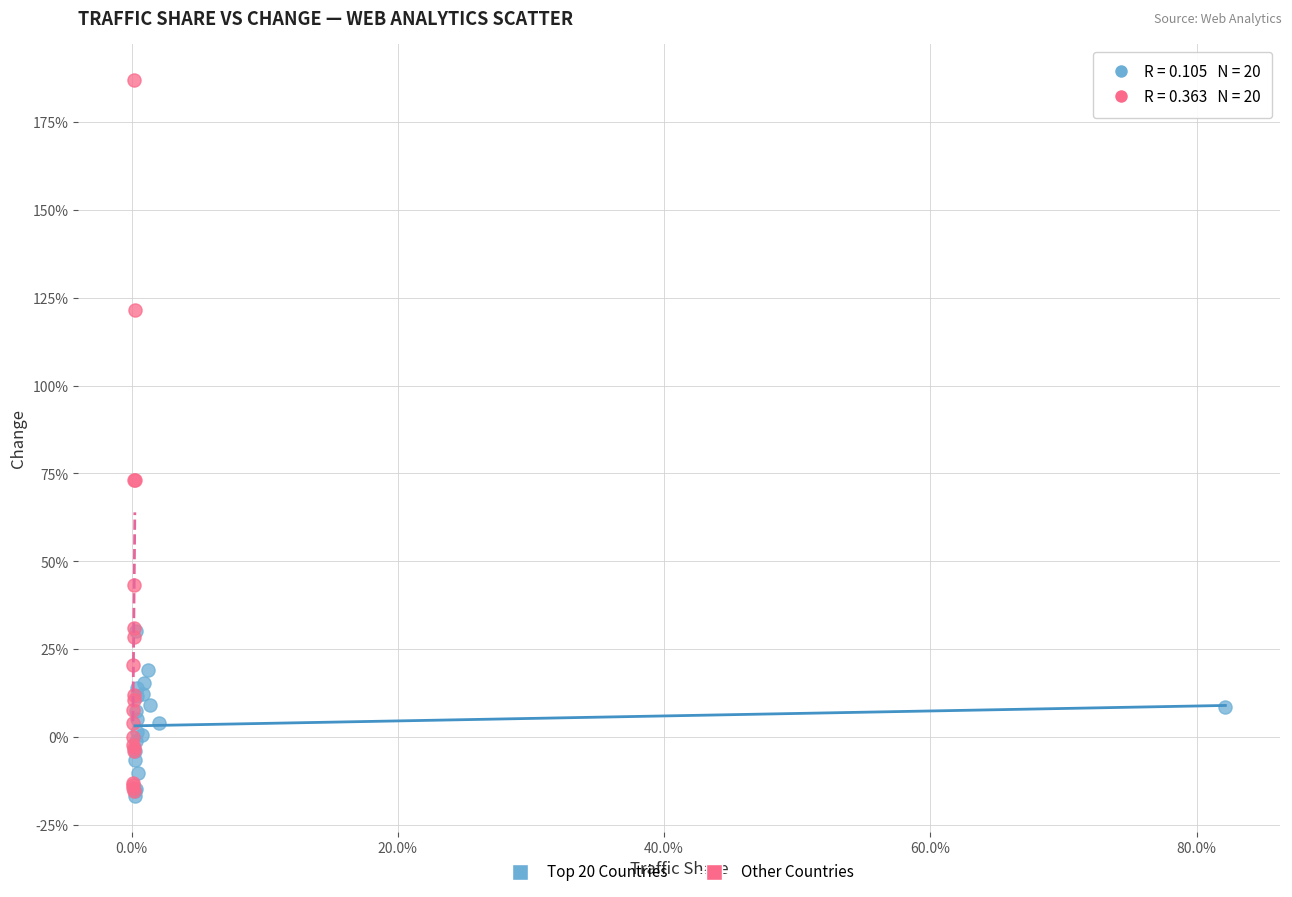

Which series has the largest Y range (max minus min)?

Other Countries